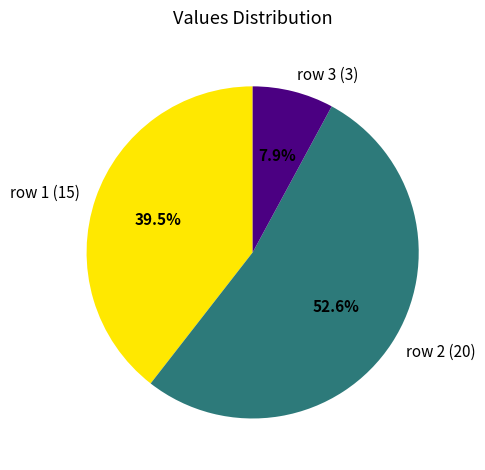

Is there a majority slice in this chart?

Yes